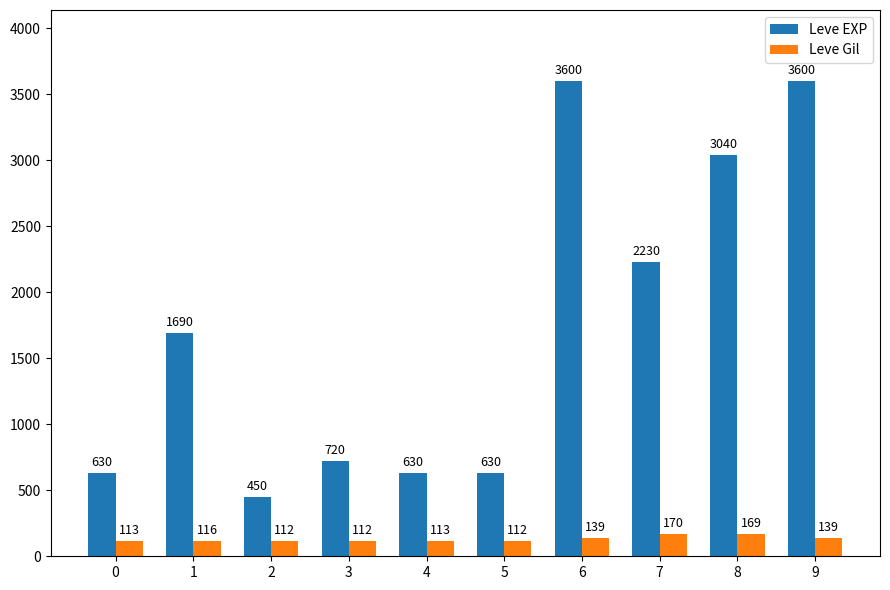

The Leve Gil series shows 112 at 2. True or false?

True